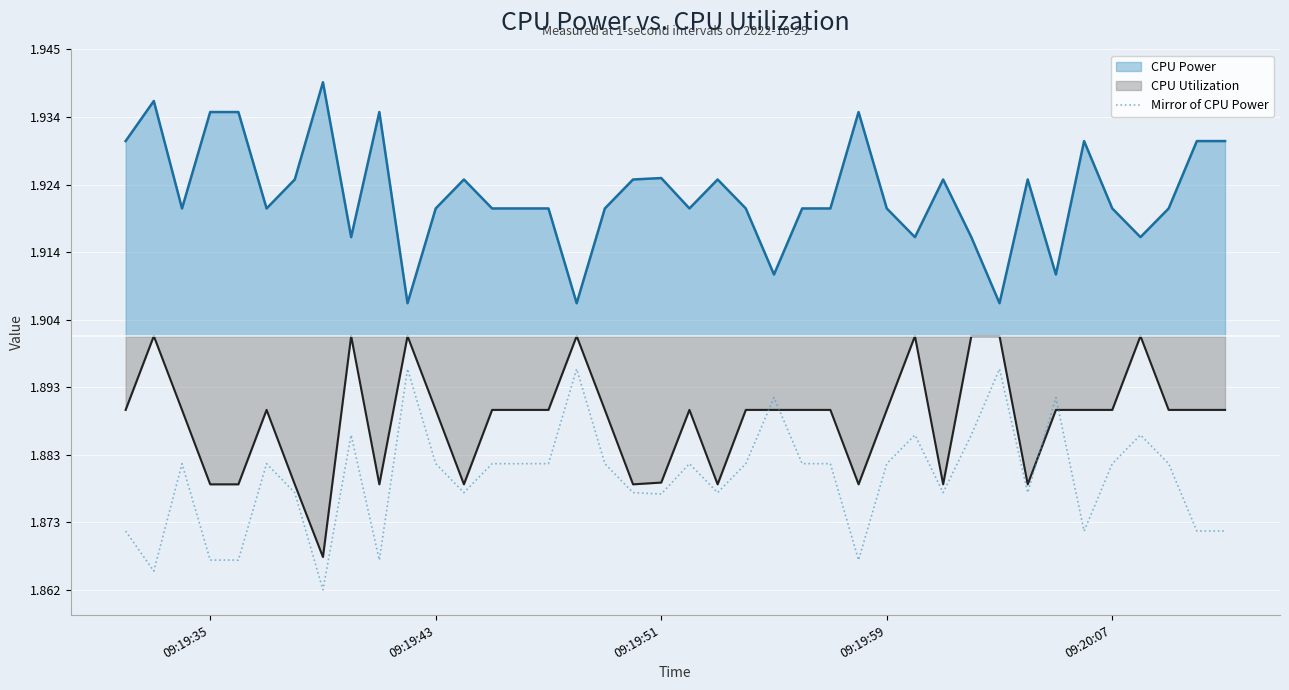

After their last crossing, which series has the higher values: Mirror of CPU Power or CPU Utilization?

CPU Utilization